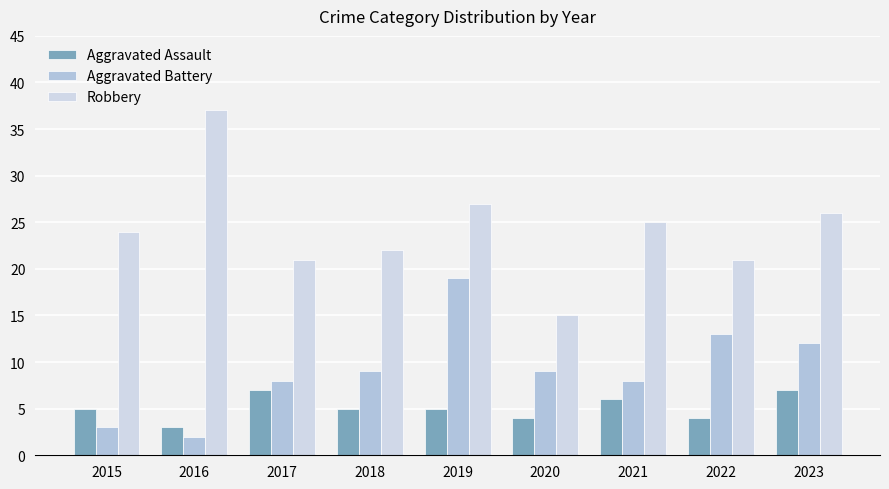

Where is Aggravated Battery nearest to the value 10?

2018